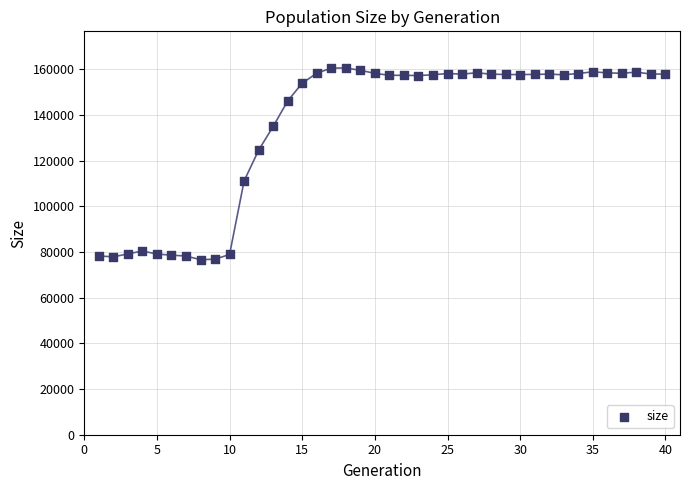

What is the range of X values (max minus min)?

39